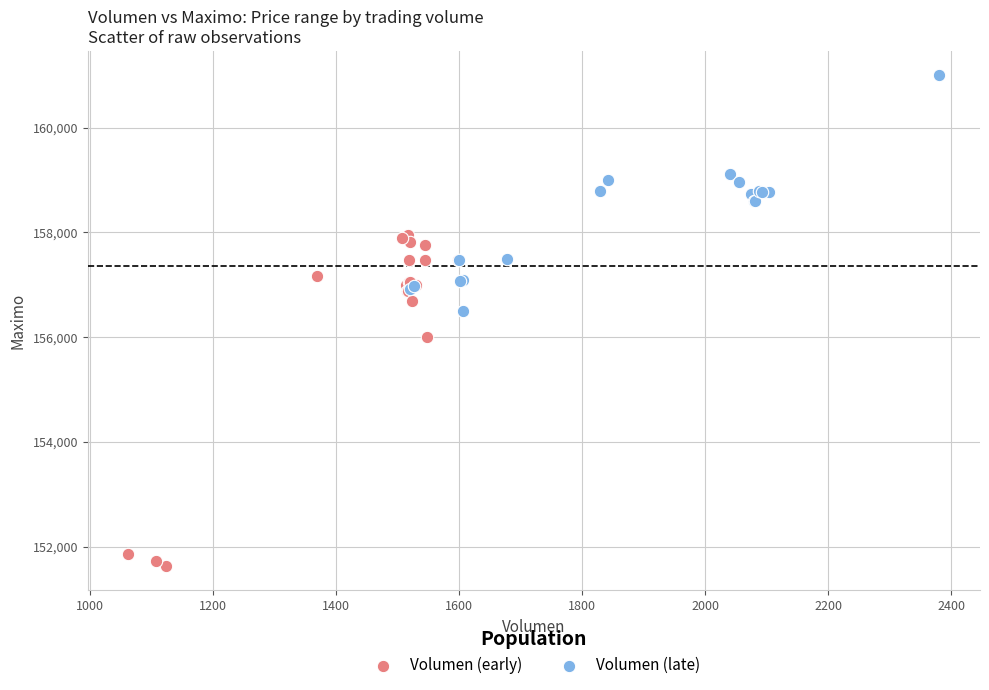

Which series contains the highest Y value?

Volumen (late)